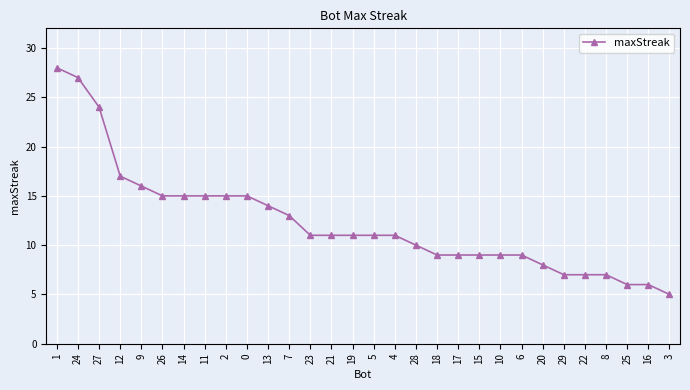

What is the label of the 1st point from the right?

3